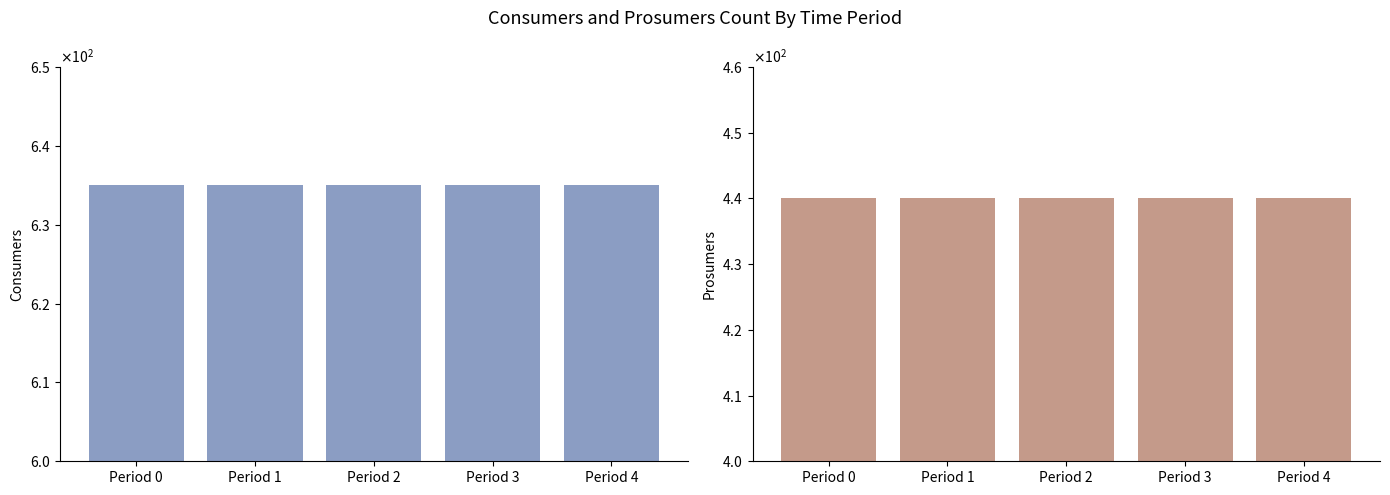

What is the difference between the highest and lowest values at Period 4?

195